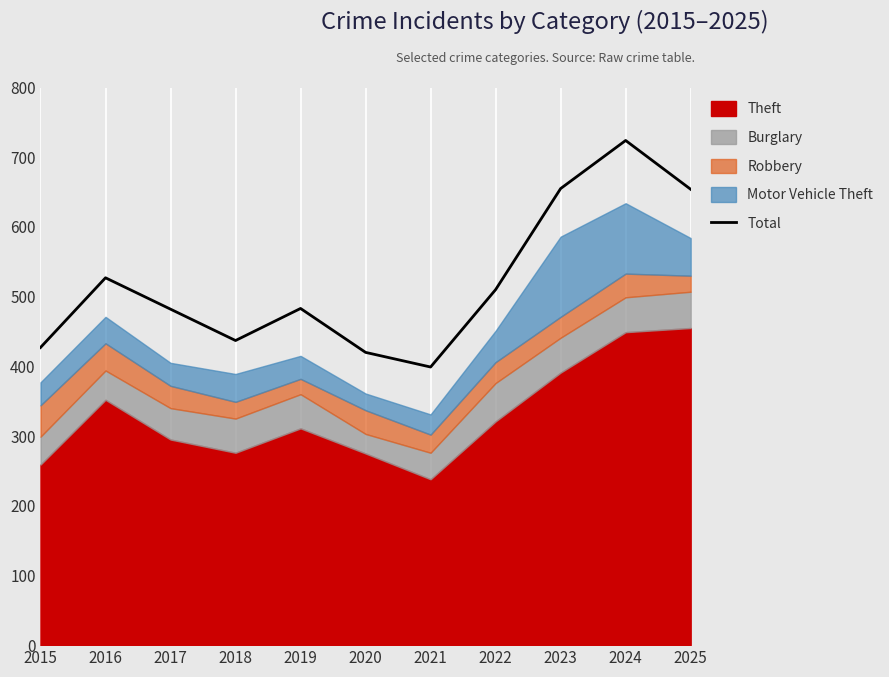

How many values are below 483?

5